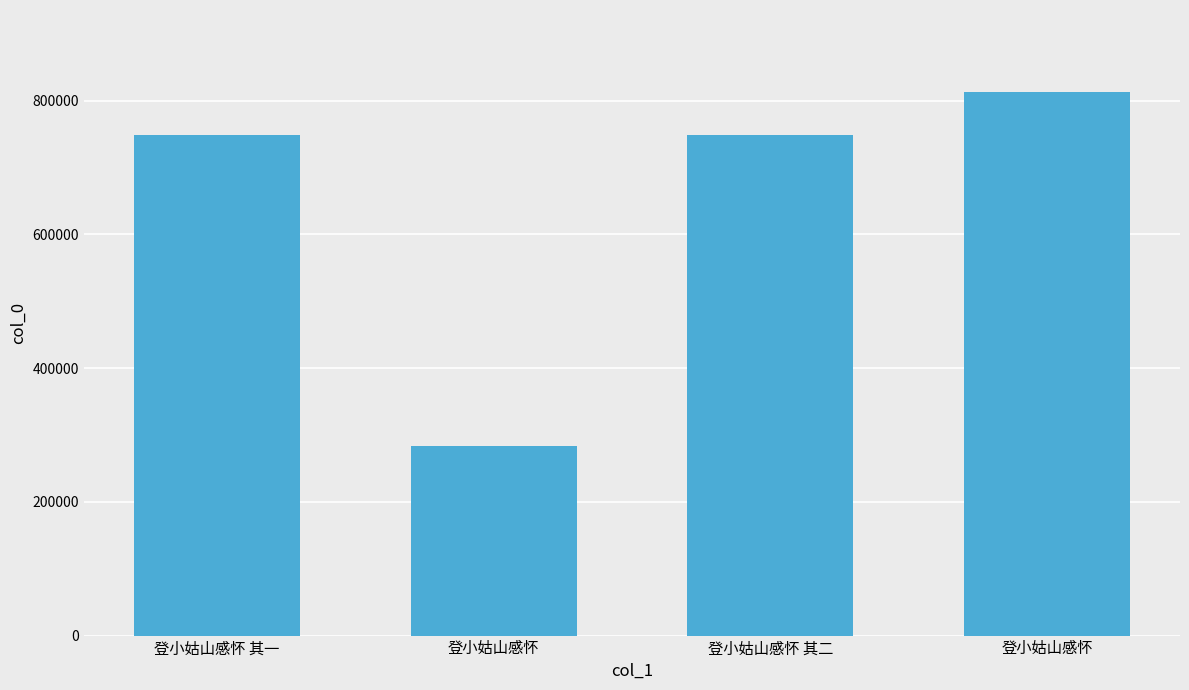

What is the smallest value displayed?

283265